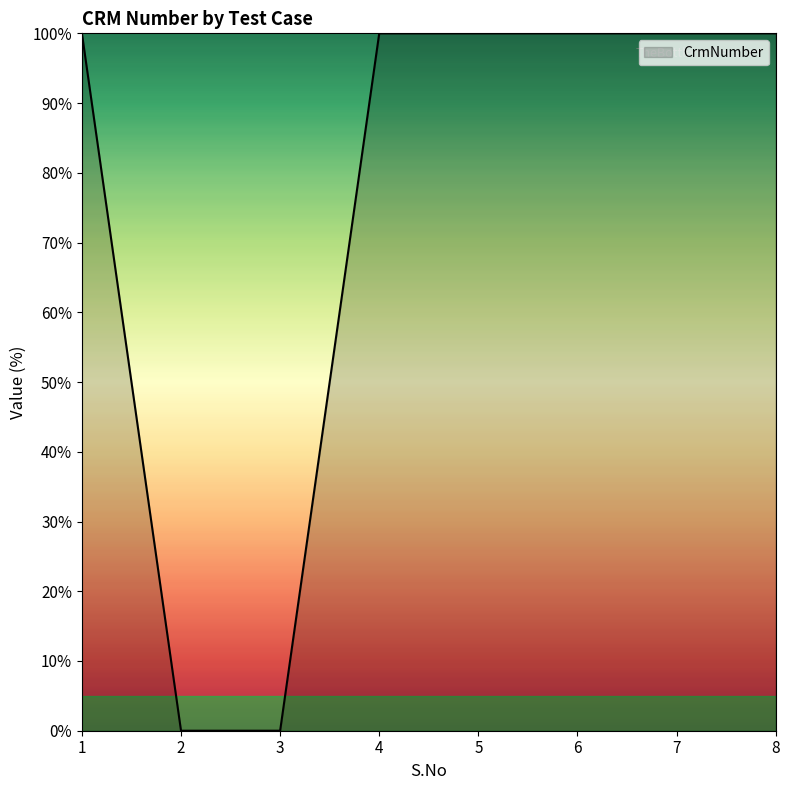

What is the sum of the values at 6 and 1?

200